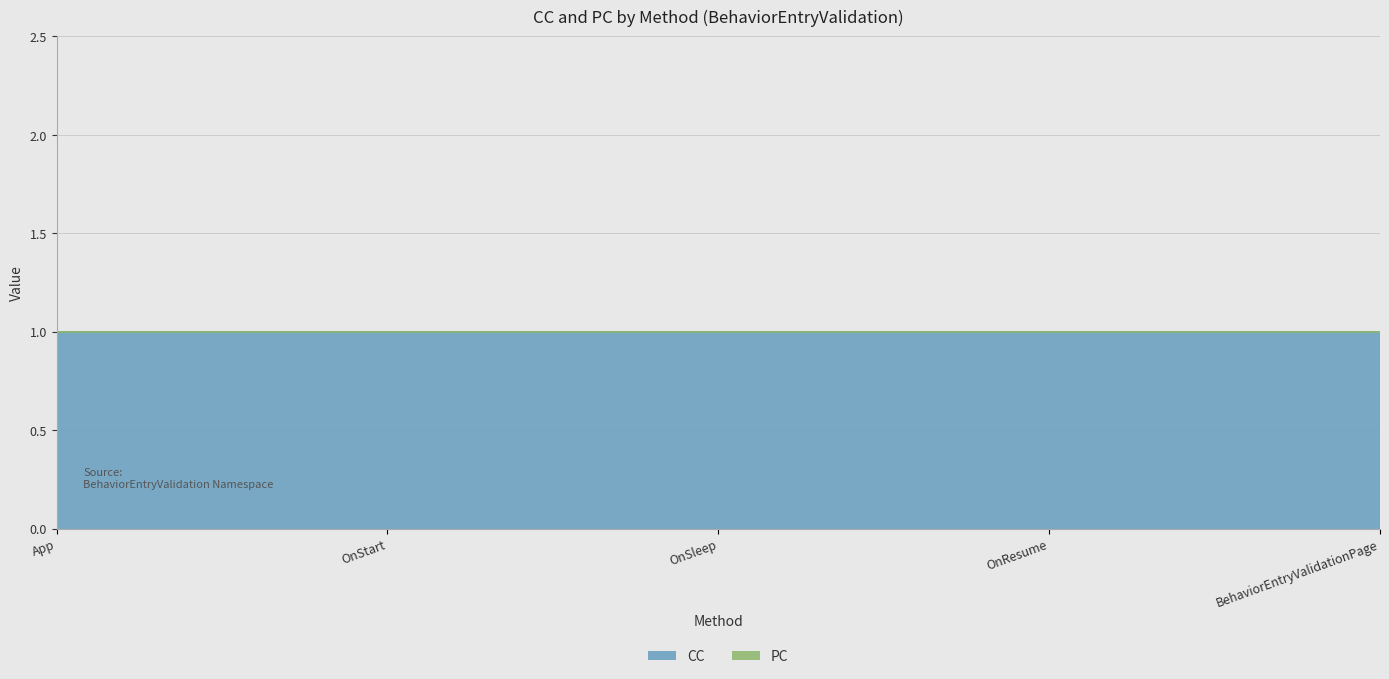

Reading left to right, what are all the values shown in this chart?

CC: 1	1	1	1	1
PC: 0	0	0	0	0